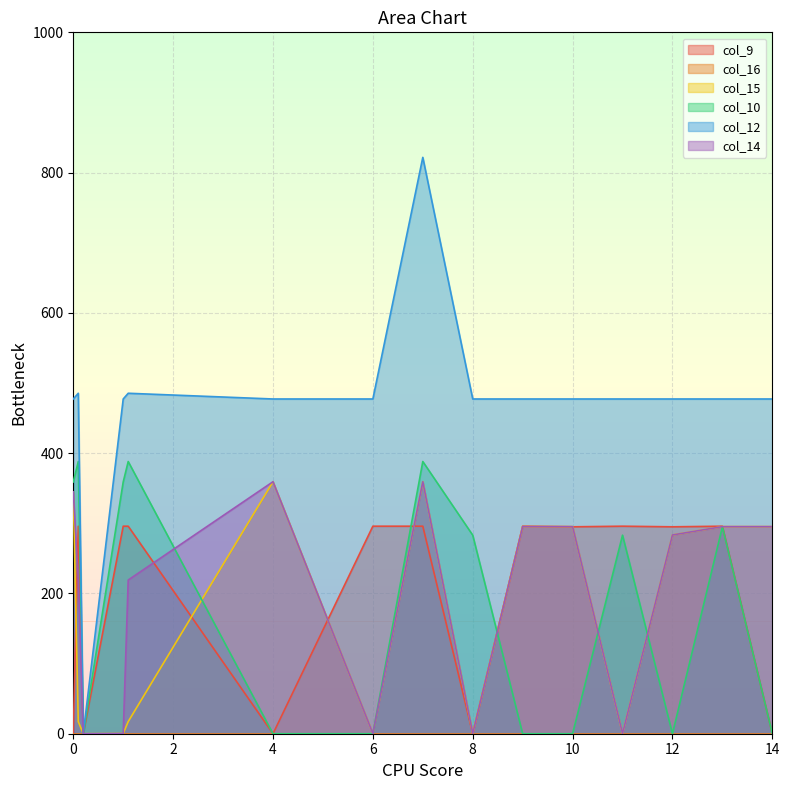

Is it true that col_9 equals -177.8 at 8?

False